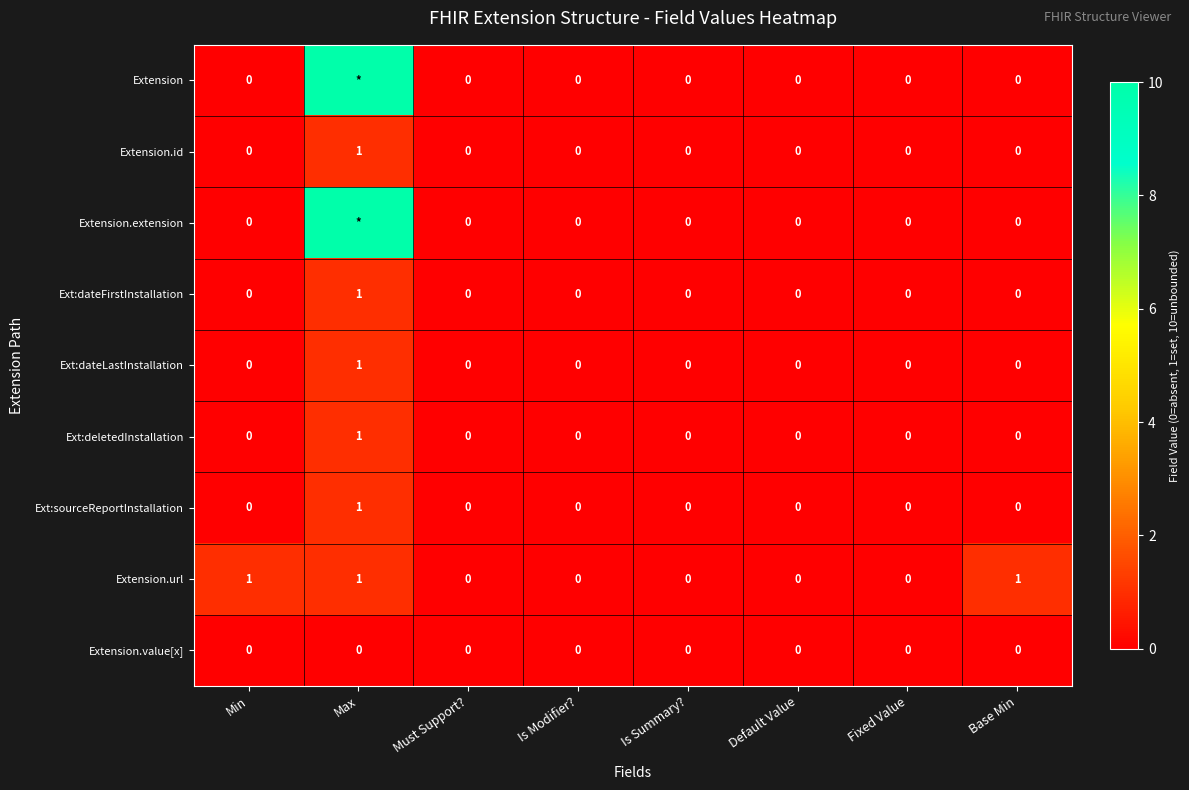

The Ext:sourceReportInstallation series shows 0 at Must Support?. True or false?

True